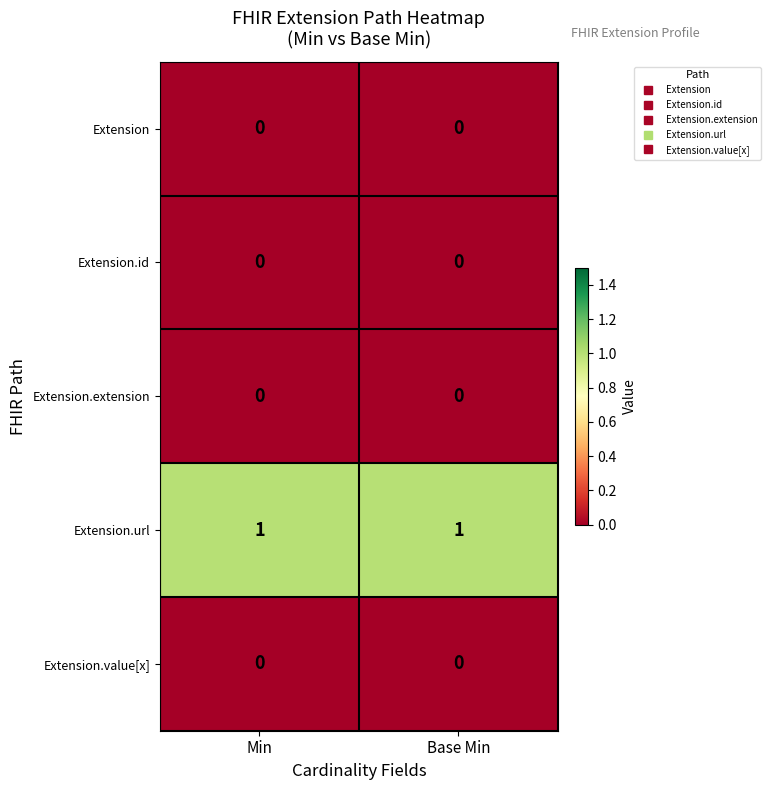

What is the spread (max minus min) of values at Min?

1